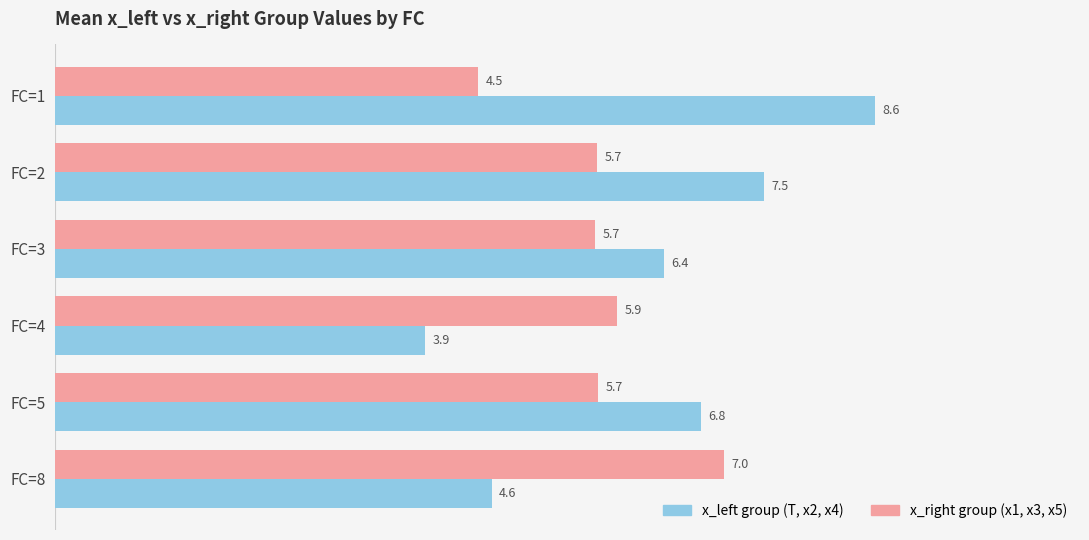

What is the approximate value of x_left group (T, x2, x4) at FC=5?

6.8